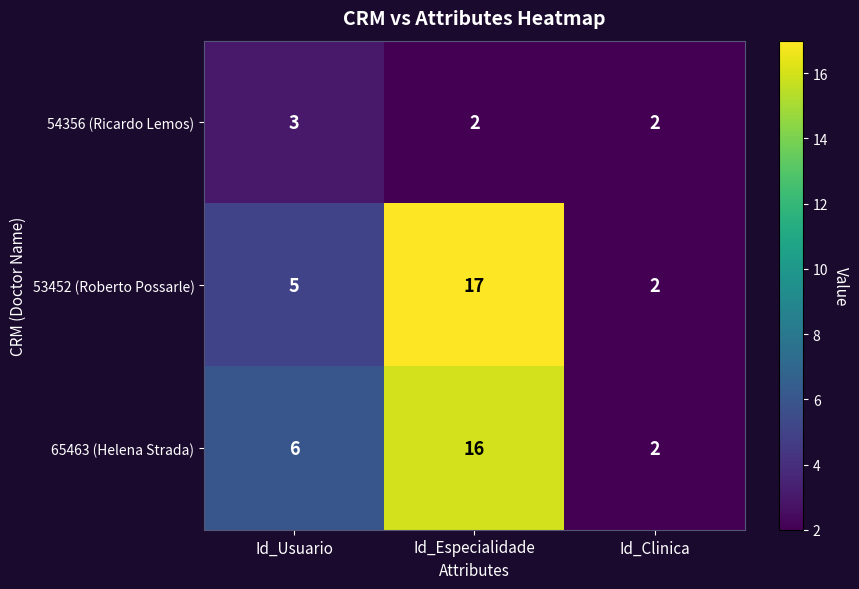

How many data points does each series have?

3